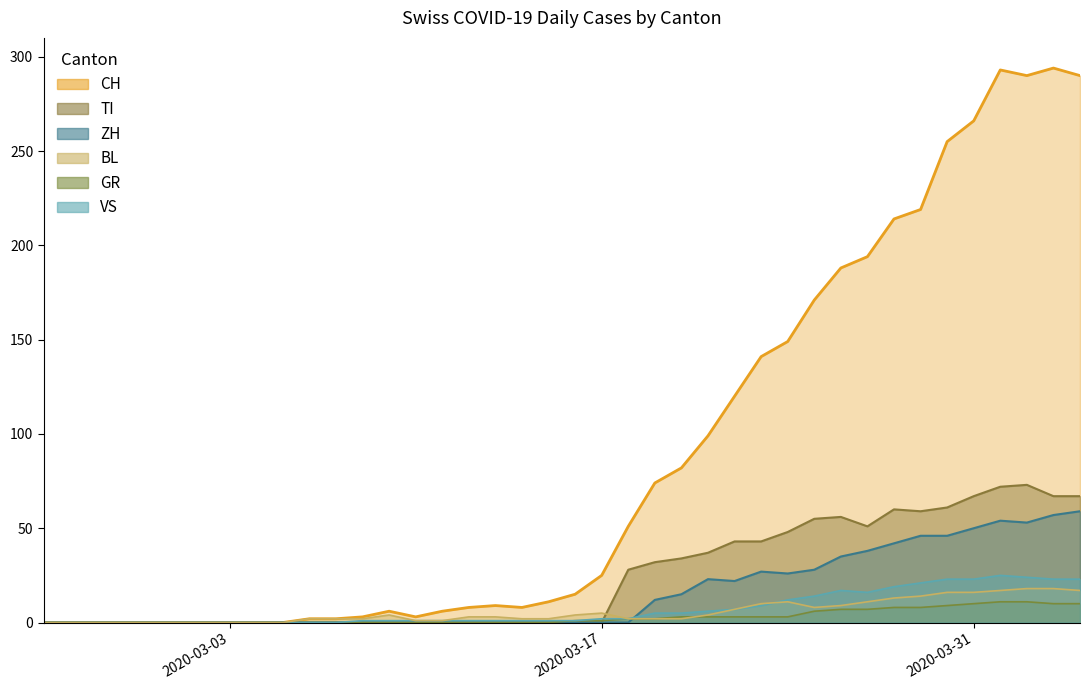

What is the sum of all VS values?

285